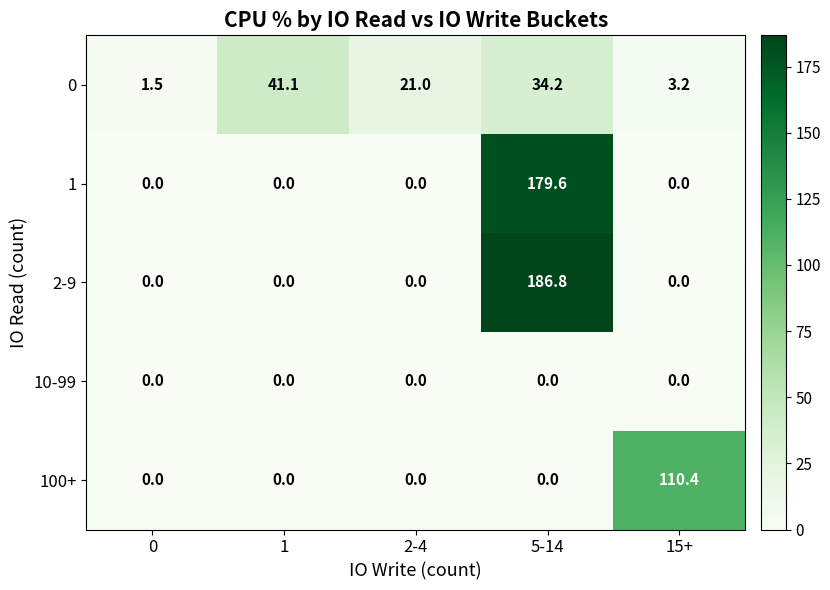

At how many categories does at least one series exceed 1?

5